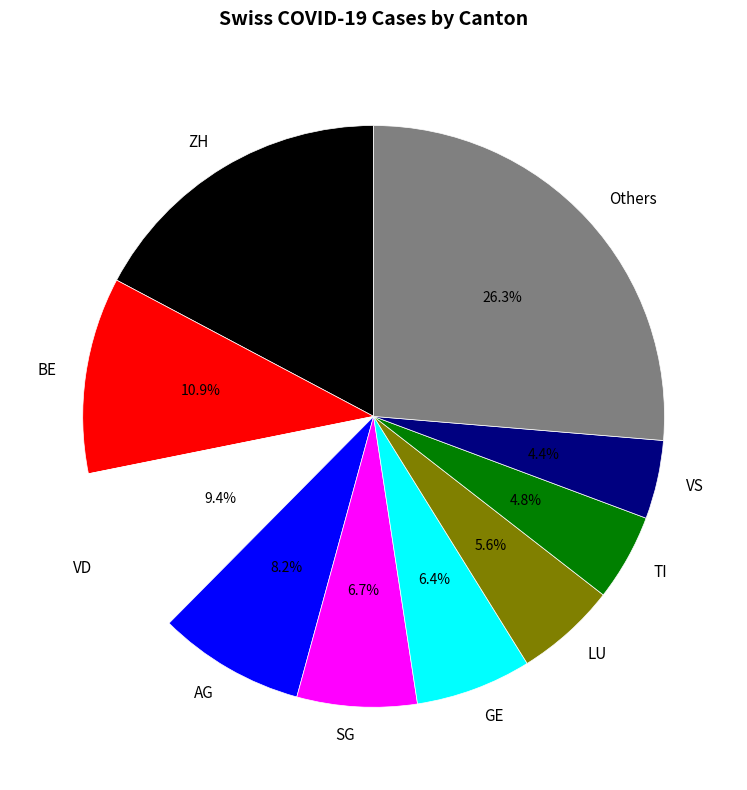

What is the ratio of the value at LU to the value at TI?

1.2